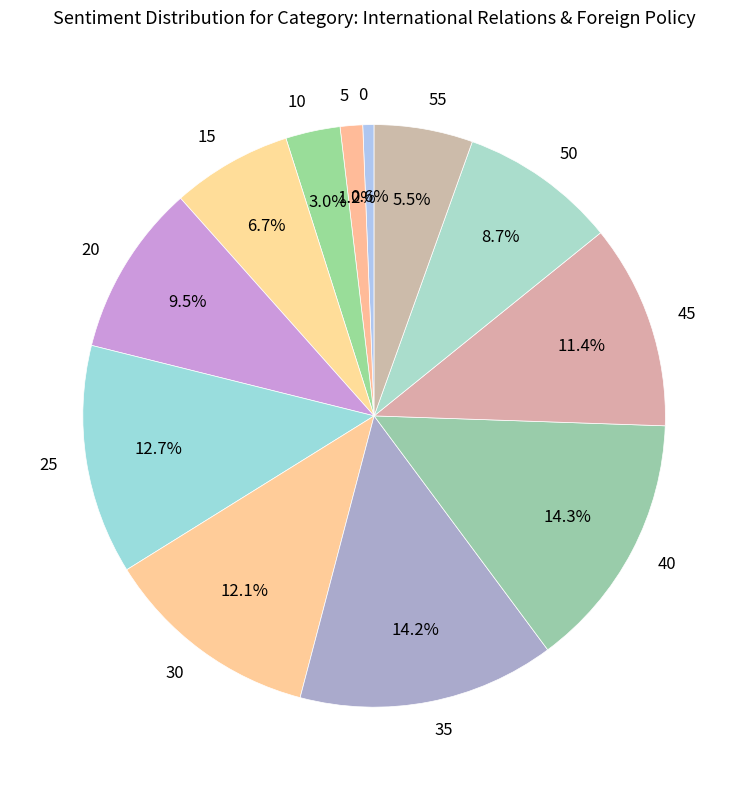

To the nearest percent, what percentage of the pie is 10?

3%